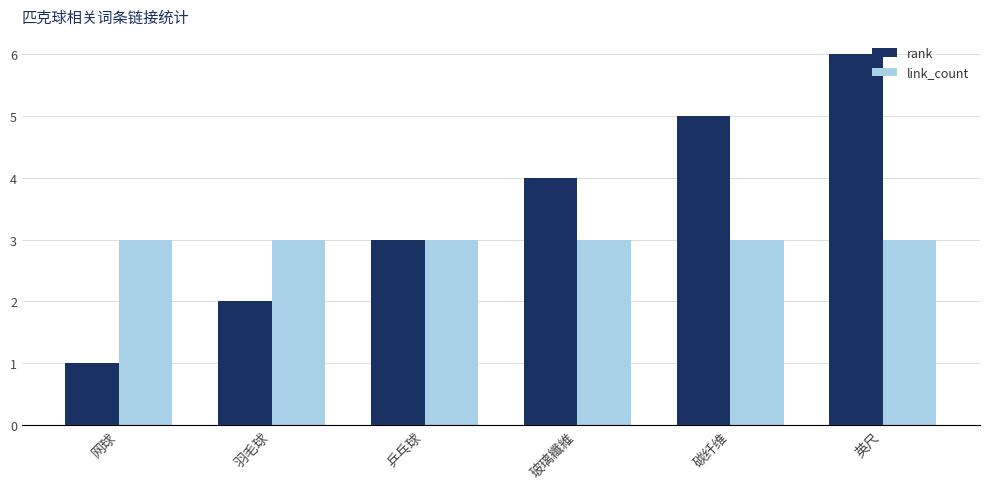

What is the sum of the rank values at 英尺 and 玻璃纖維?

10